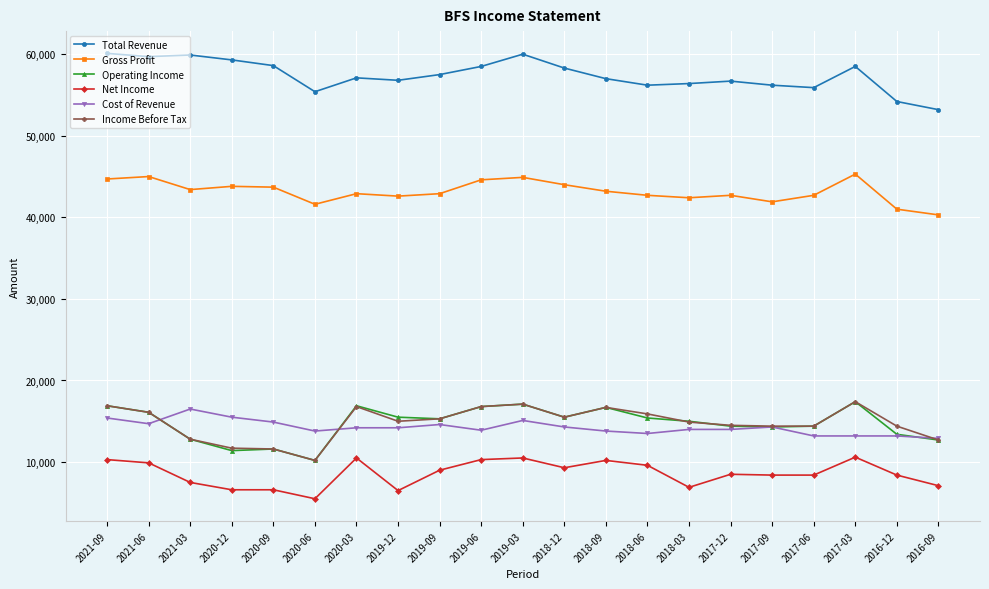

True or false: Gross Profit and Cost of Revenue cross at least once.

False